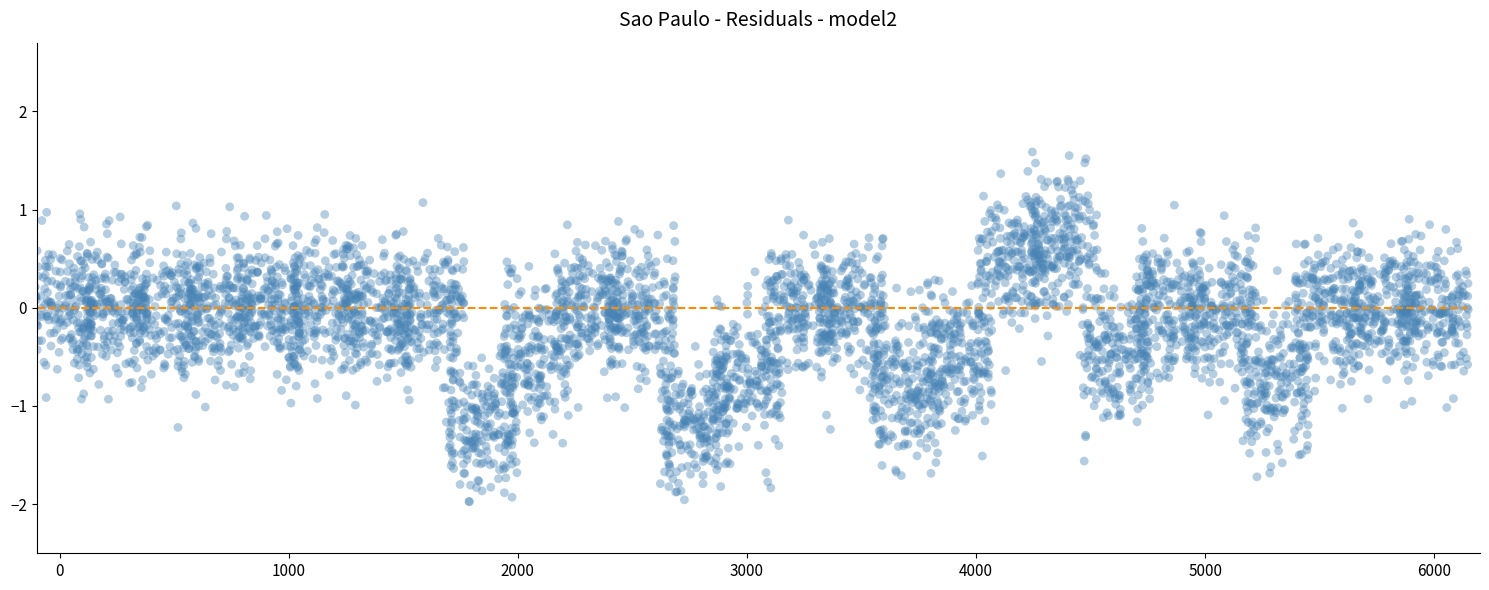

What is the range of Y values (max minus min)?

3.6